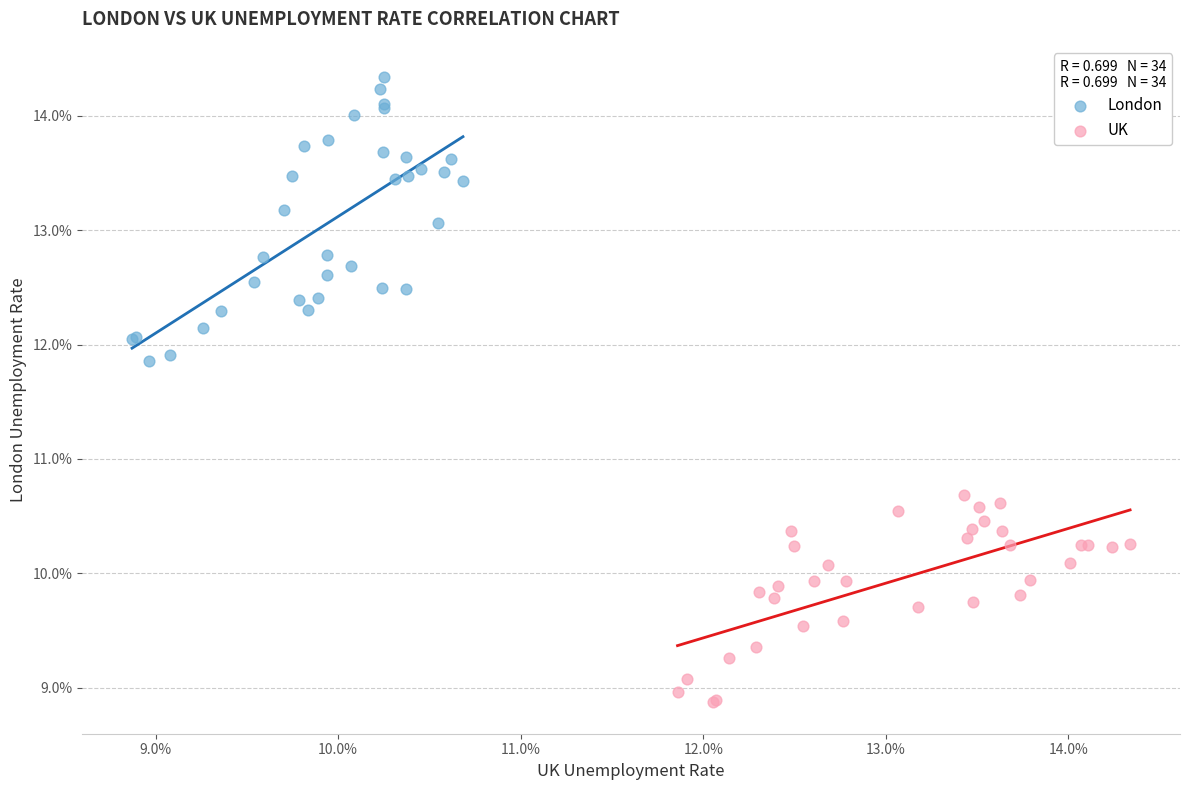

Which series has the largest Y range (max minus min)?

London